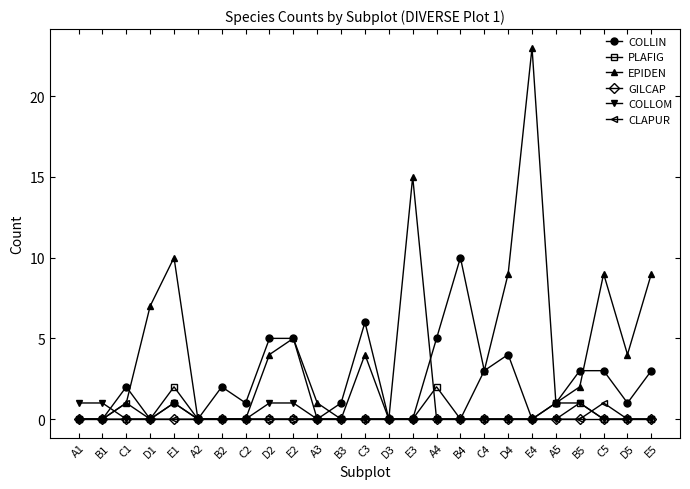

Is the value of COLLIN at C2 greater than the value of CLAPUR at A1?

Yes